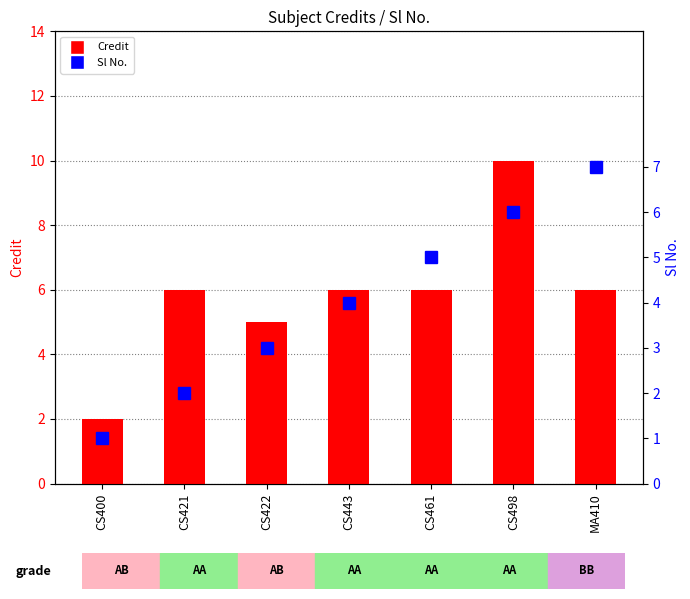

What is the difference between the maximum and minimum values in the Sl No. series?

6